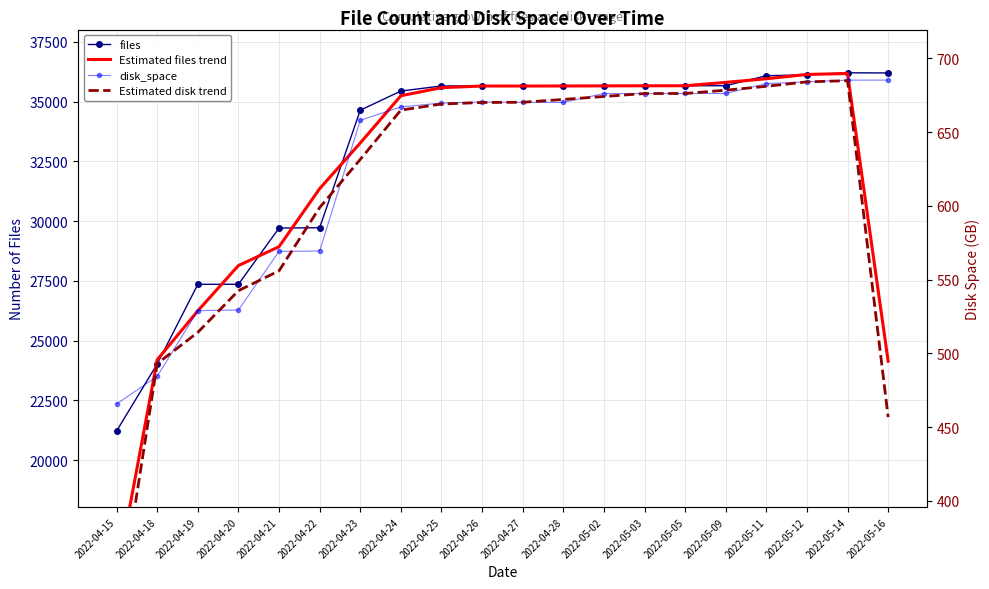

What is the minimum value shown in the chart?

316.7